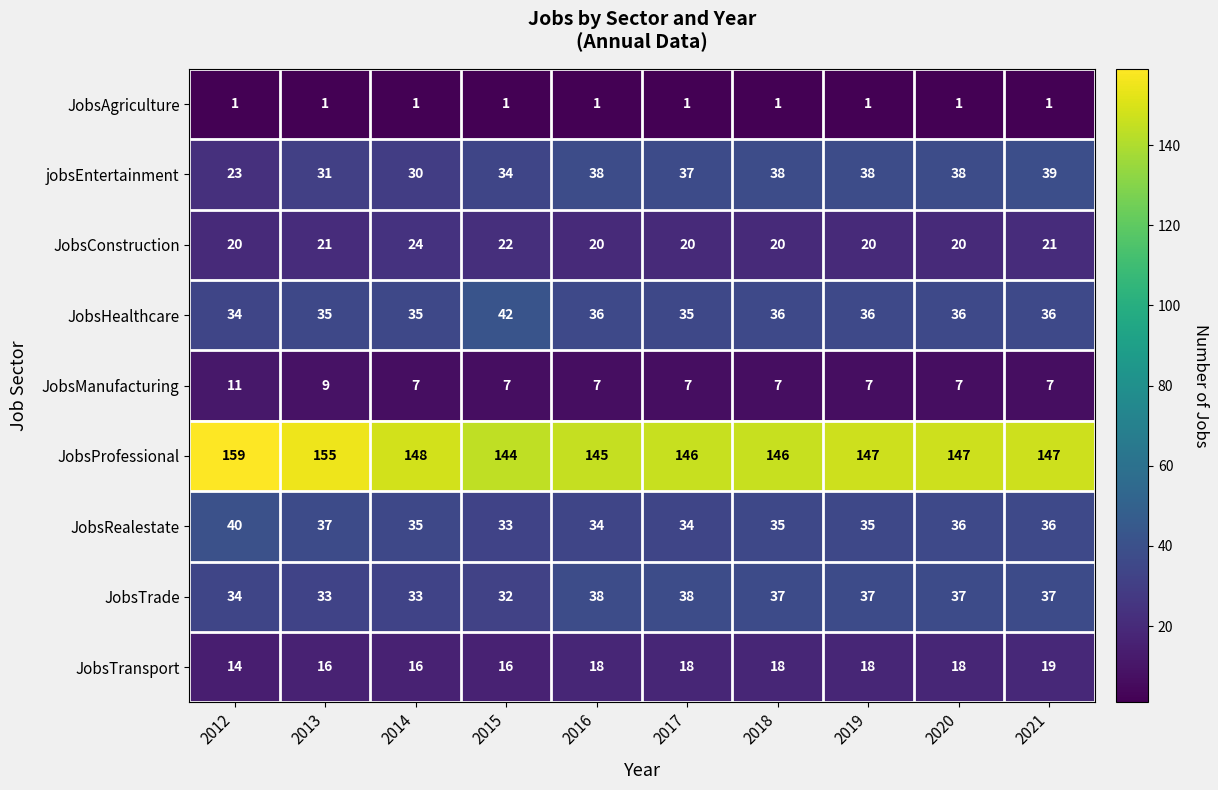

At 2017, list the series in order from largest to smallest.

JobsProfessional, JobsTrade, jobsEntertainment, JobsHealthcare, JobsRealestate, JobsConstruction, JobsTransport, JobsManufacturing, JobsAgriculture